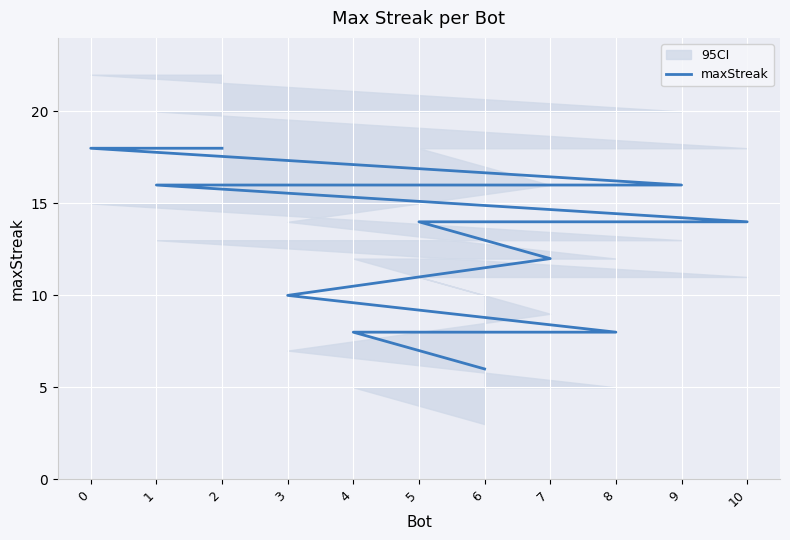

List the labels in order of value, largest first.

2, 0, 9, 1, 10, 5, 7, 3, 8, 4, 6